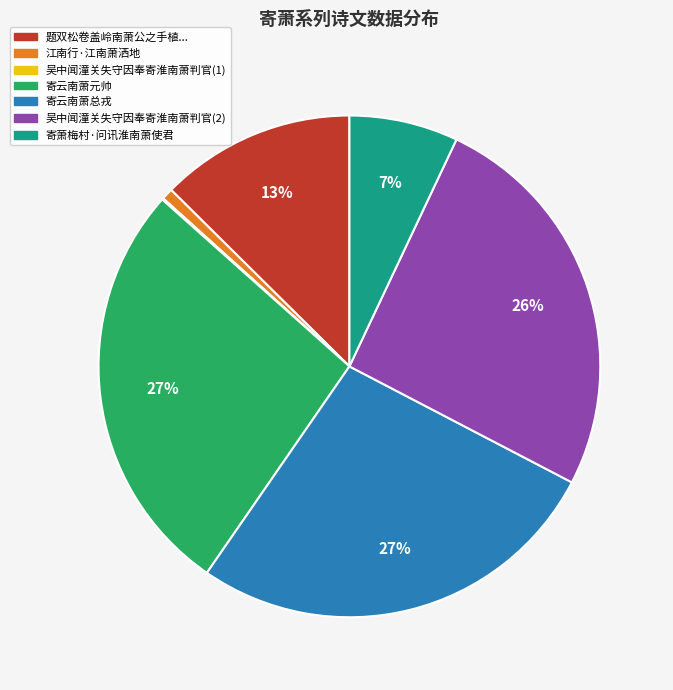

Does any single category account for the majority?

No